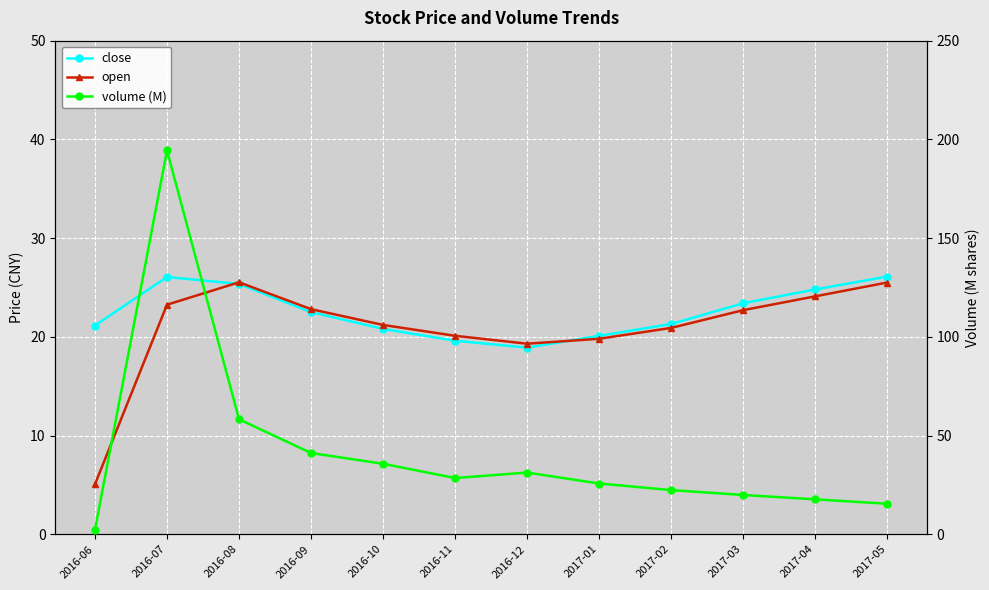

At which label does open reach its minimum?

2016-06